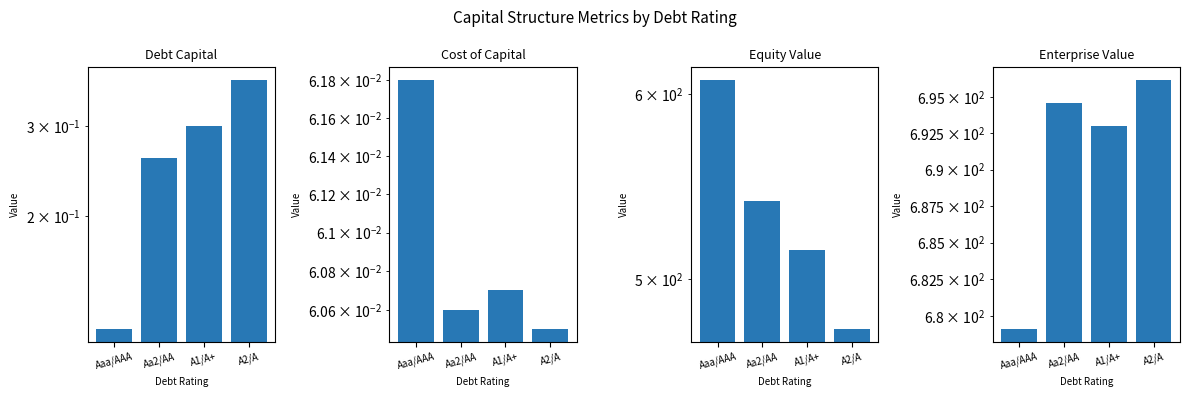

At A2/A, list the series in order from smallest to largest.

Cost of Capital, Debt Capital, Equity Value, Enterprise Value